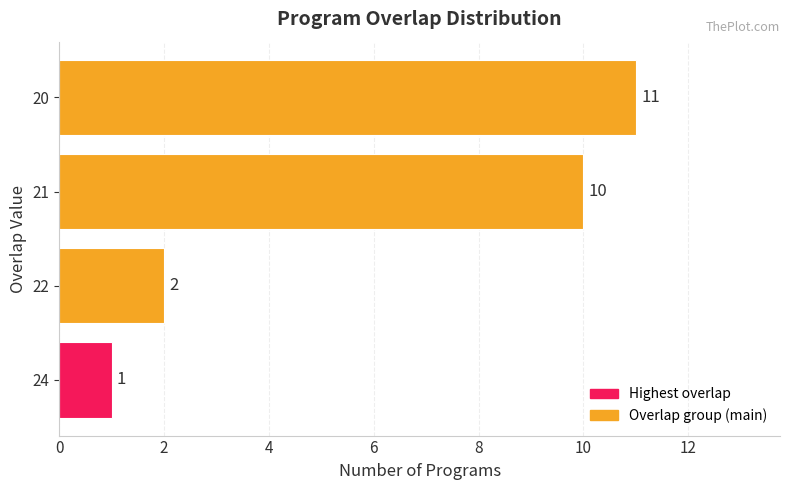

Rank the categories by value from lowest to highest.

24, 22, 21, 20